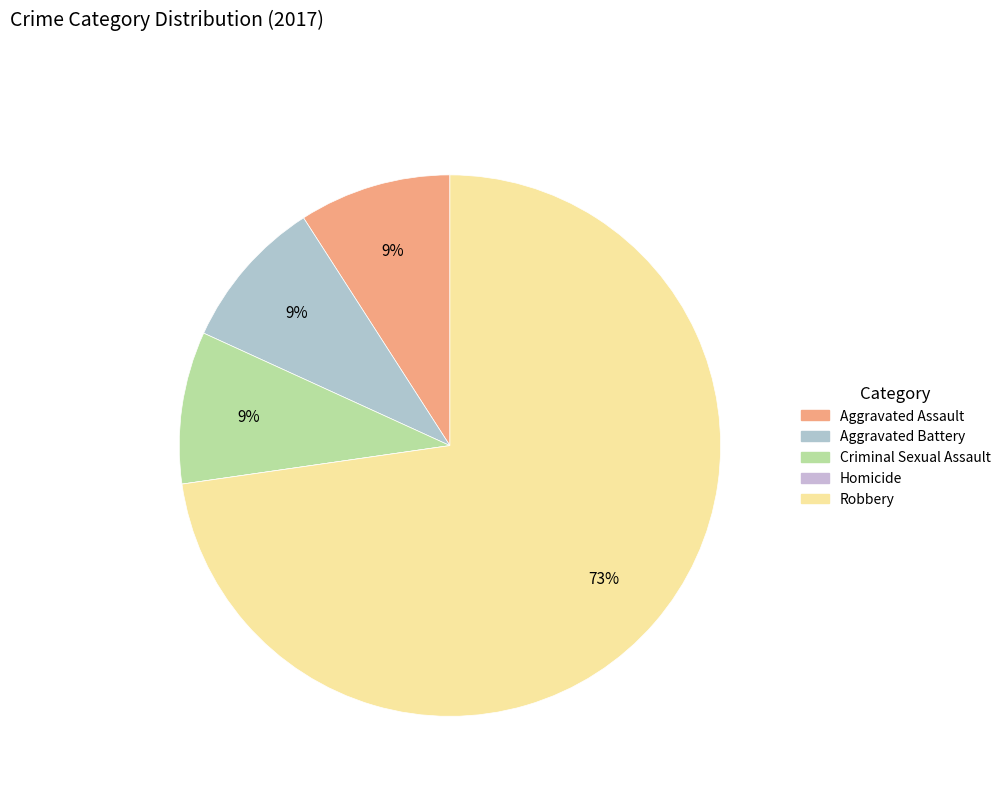

Combined, what portion of the pie is Homicide and Aggravated Assault?

9.1%